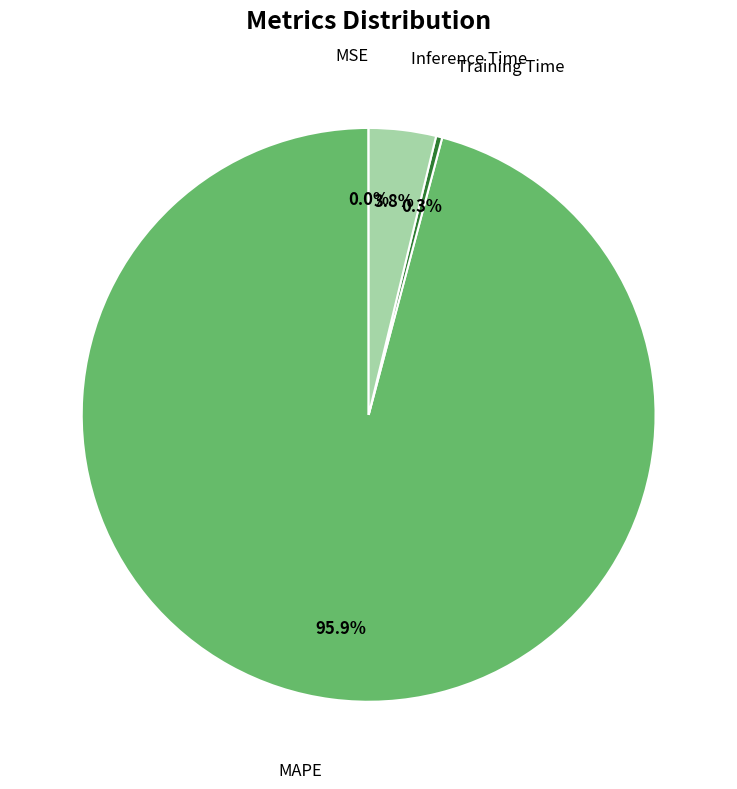

Does any single category account for the majority?

Yes